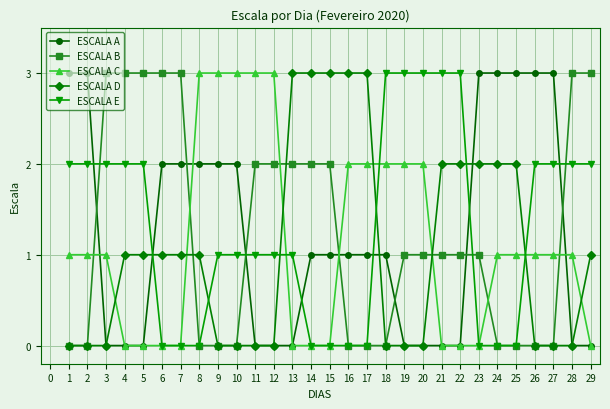

What is the total value across all series at 10?

6